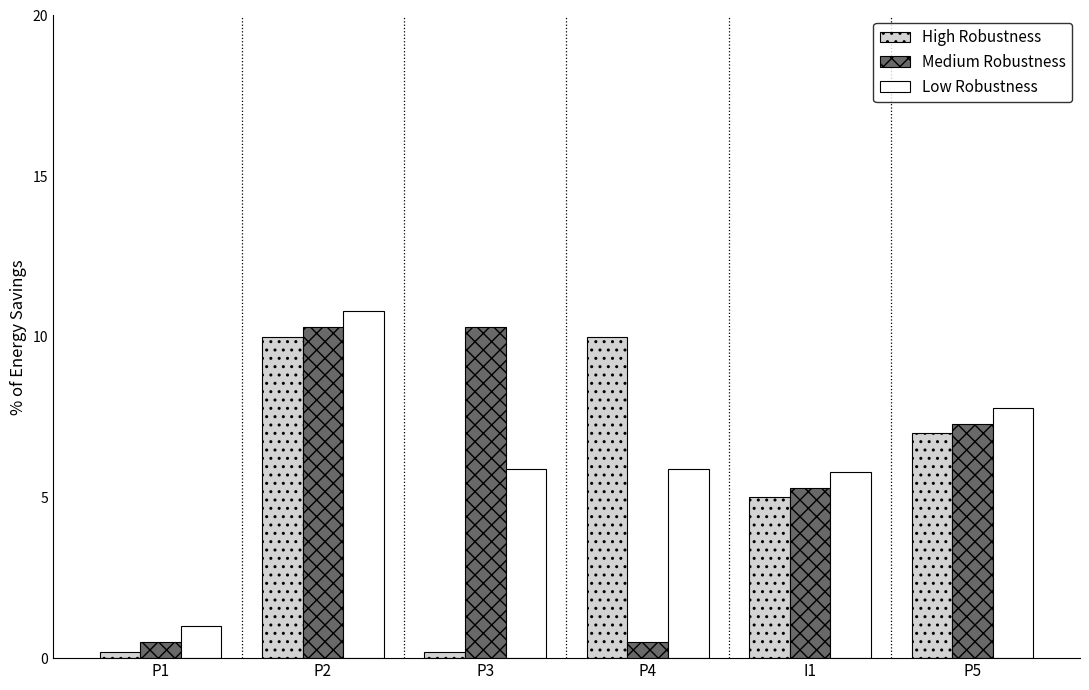

How many values in the Medium Robustness series exceed 7?

3